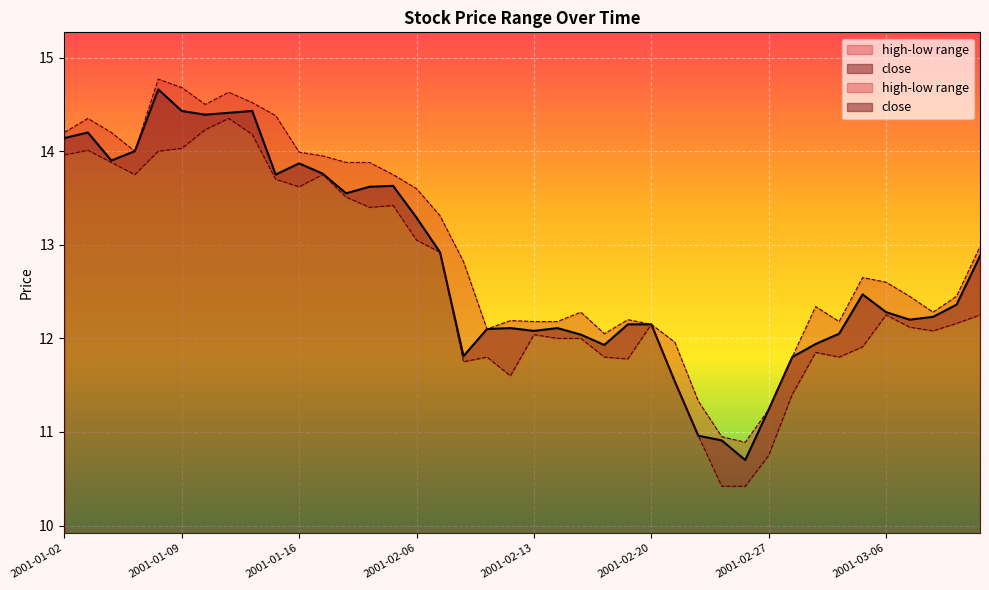

The value of low at 2001-02-23 is 10.4. True or false?

True